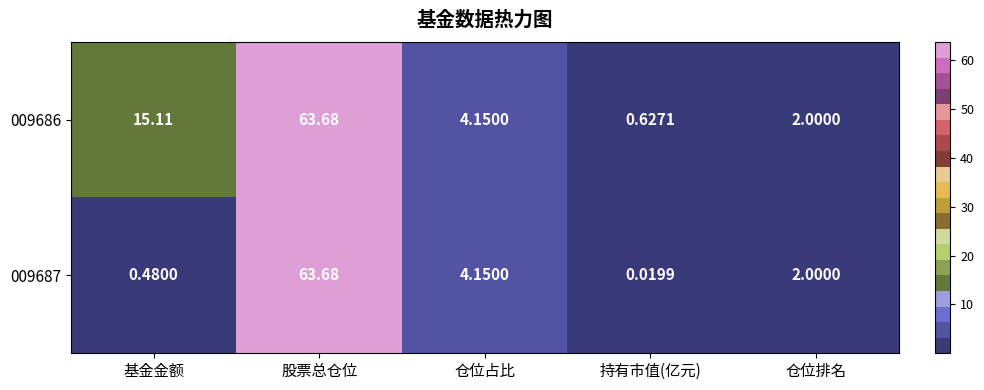

Which category has the lowest value across all series?

持有市值(亿元)